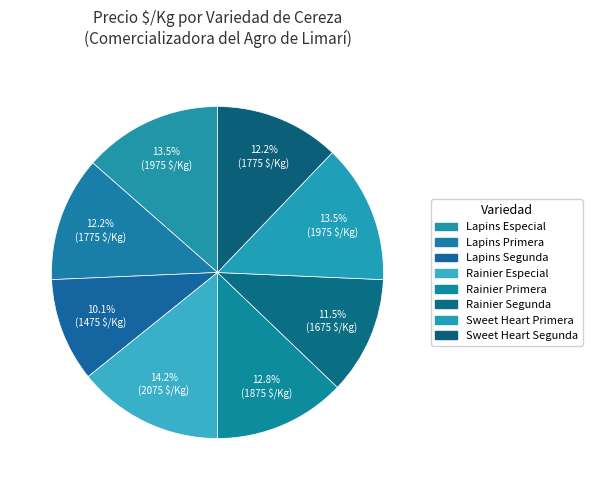

Which category has the biggest portion of the pie?

Rainier Especial